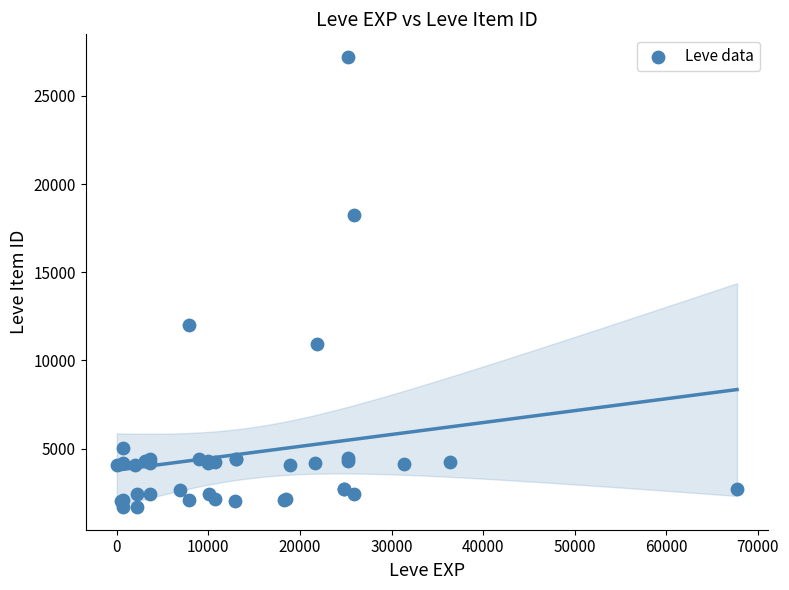

What Y value in the scatter plot is closest to 14448?

12018